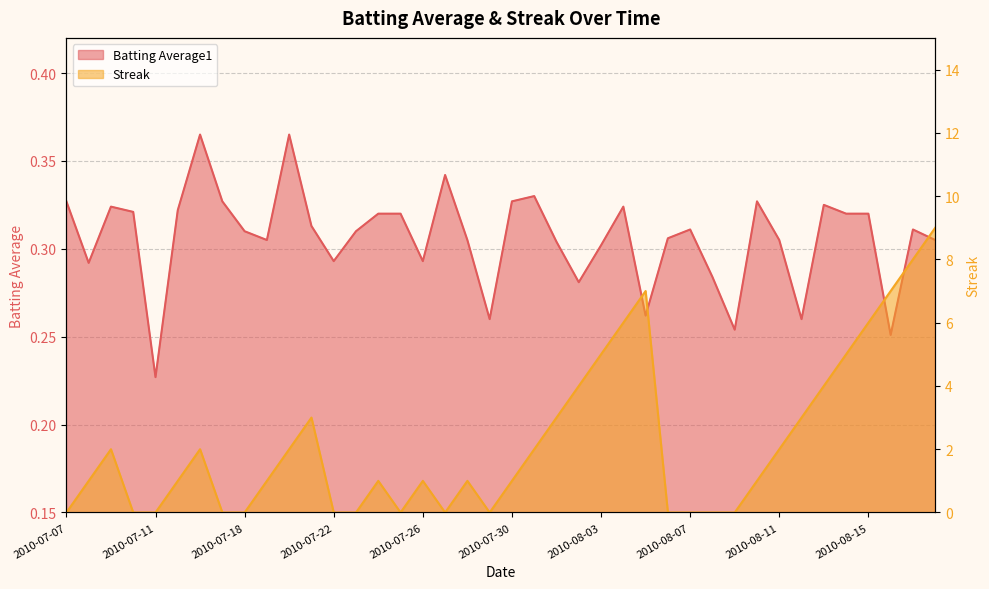

The Batting Average1 series shows 0.5 at 2010-07-10. True or false?

False